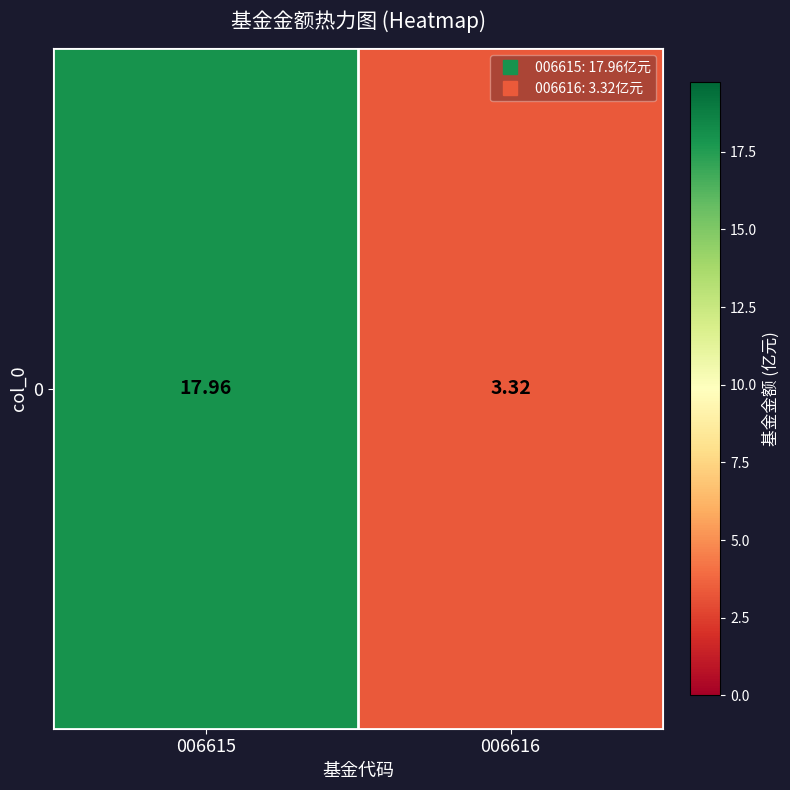

Reading right to left, list all the values displayed in this chart.

006616=3.3	006615=18.0